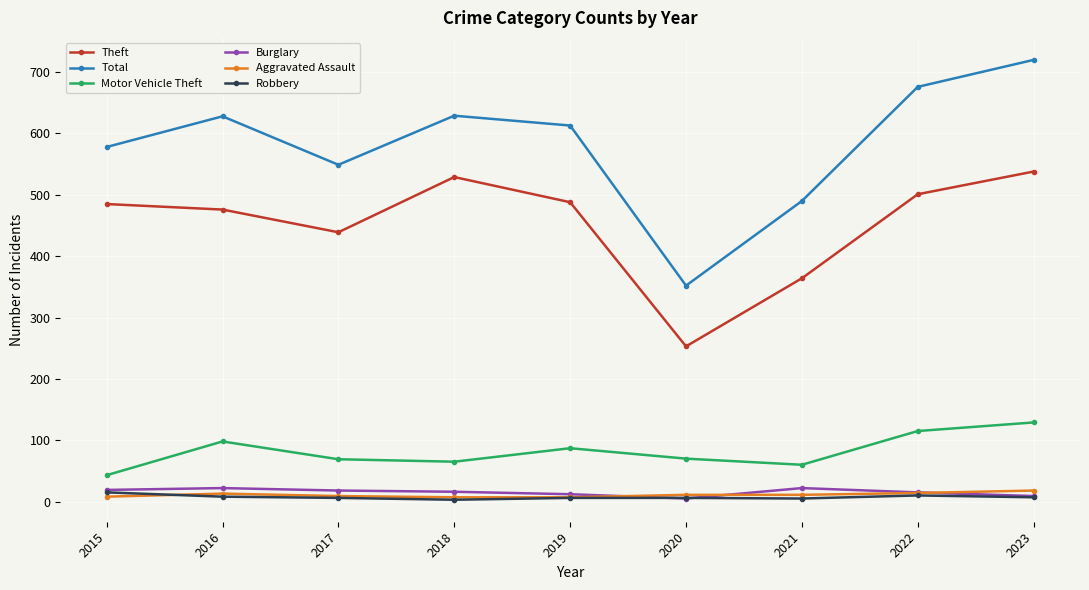

What is the minimum value shown in the chart?

3